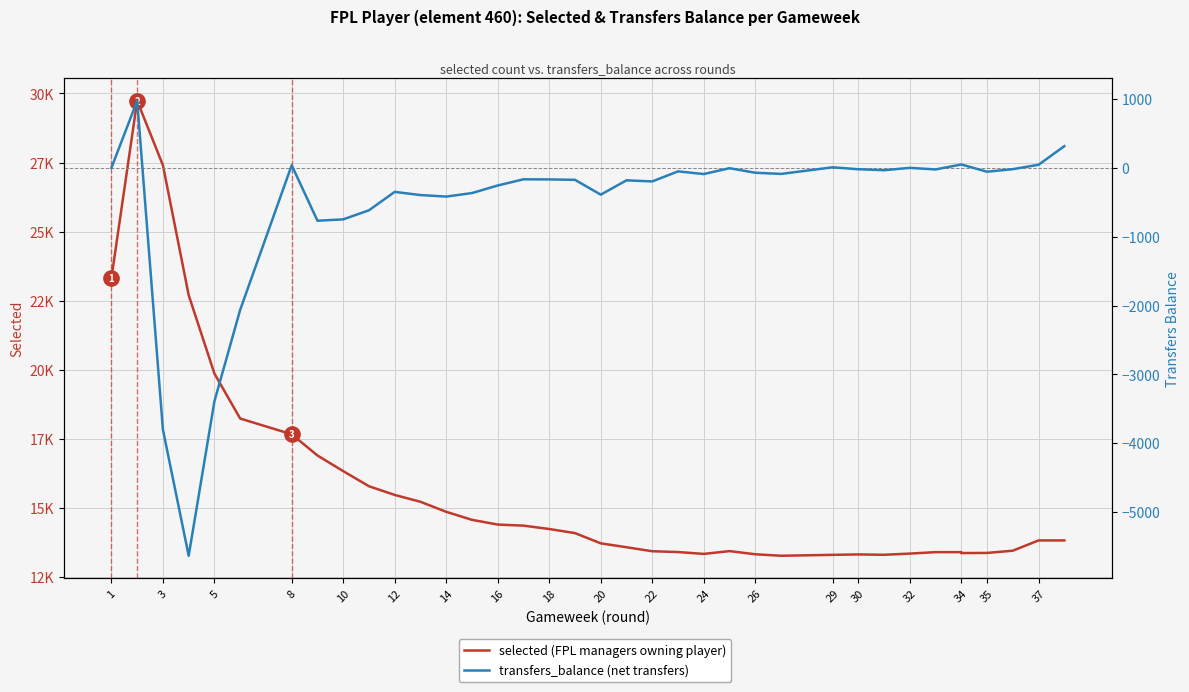

Which series has the largest total across all categories?

selected (number of FPL managers)